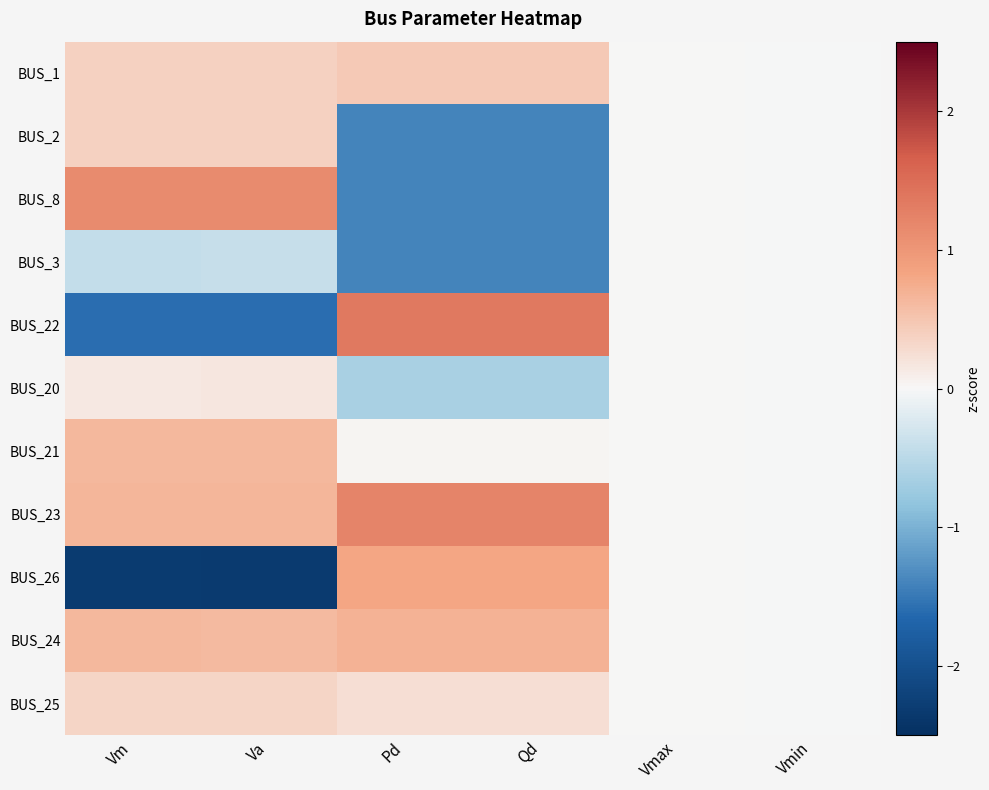

Rank the series by their maximum value, from highest to lowest.

BUS_22, BUS_23, BUS_8, BUS_26, BUS_24, BUS_21, BUS_1, BUS_2, BUS_25, BUS_20, BUS_3